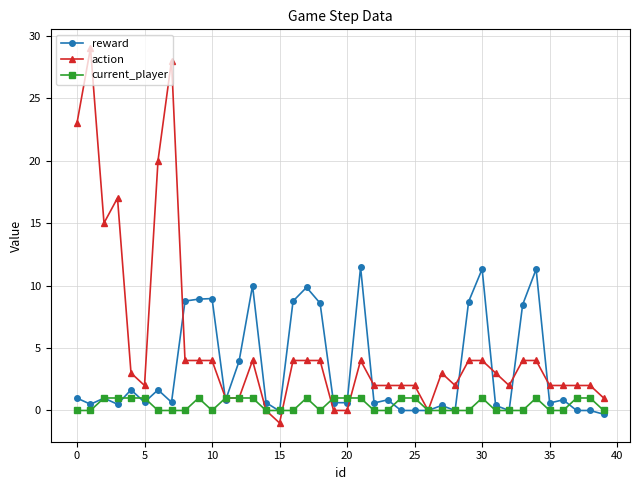

True or false: reward has more than 2 interior local peaks.

True